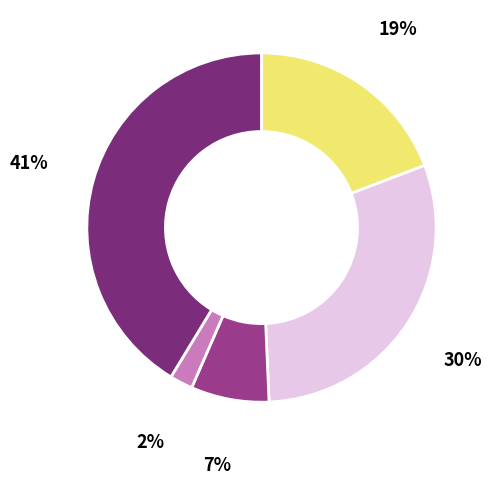

Does any single category account for the majority?

No